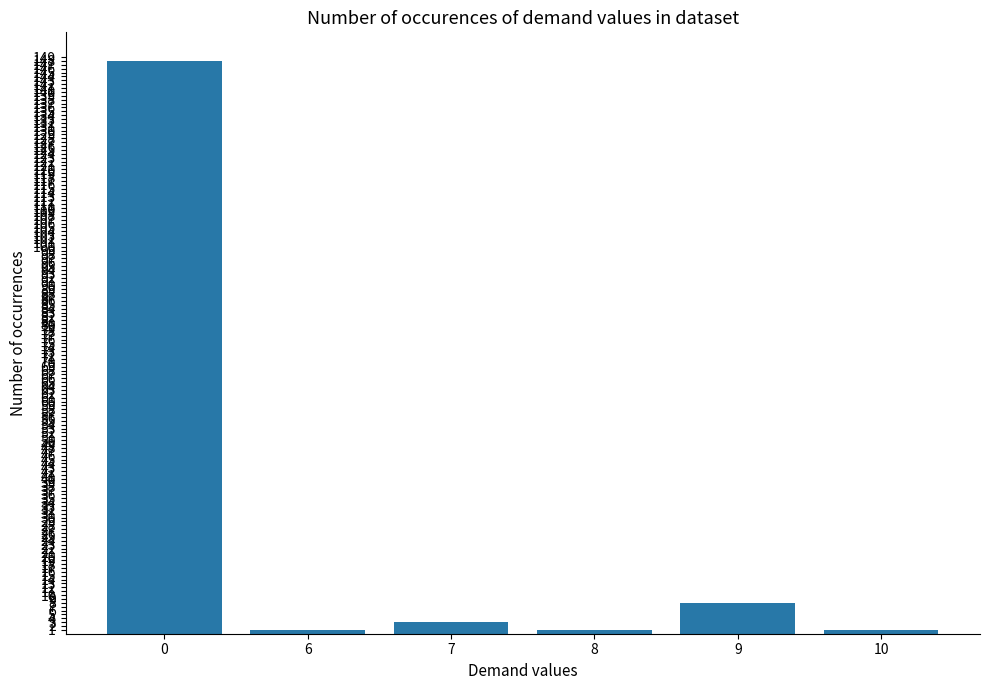

What is the average value?

27